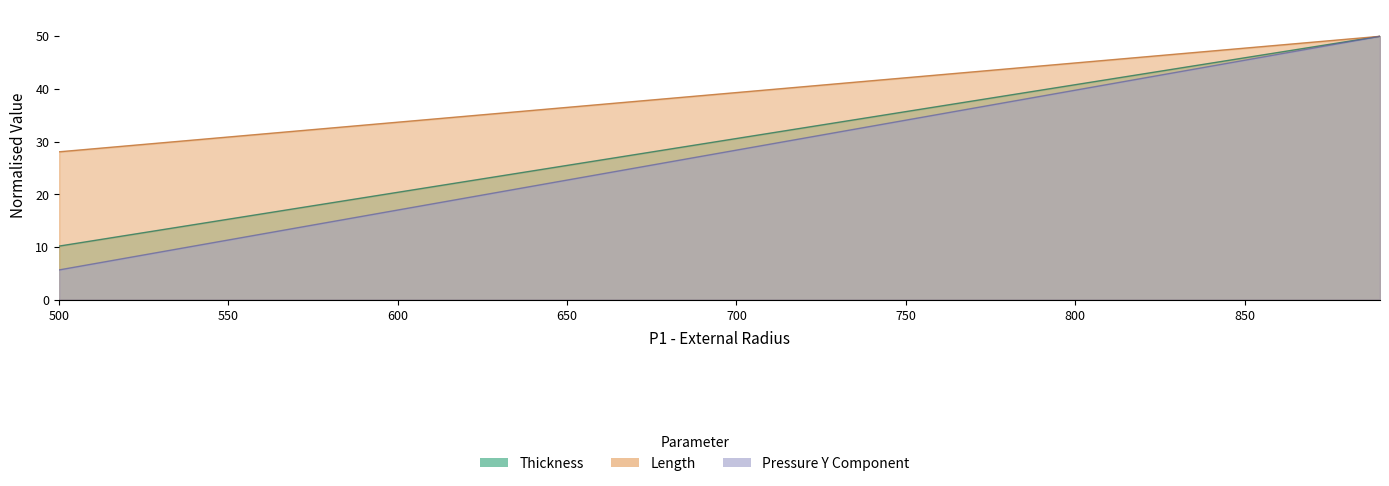

Does the chart display data point markers on the line(s)?

No